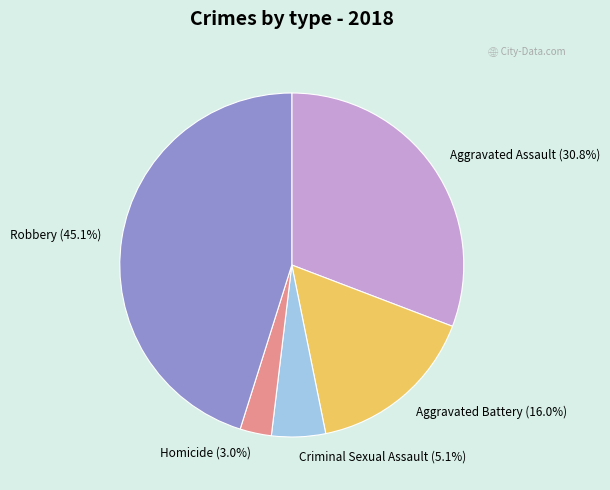

To the nearest percent, what is the average slice percentage?

20%